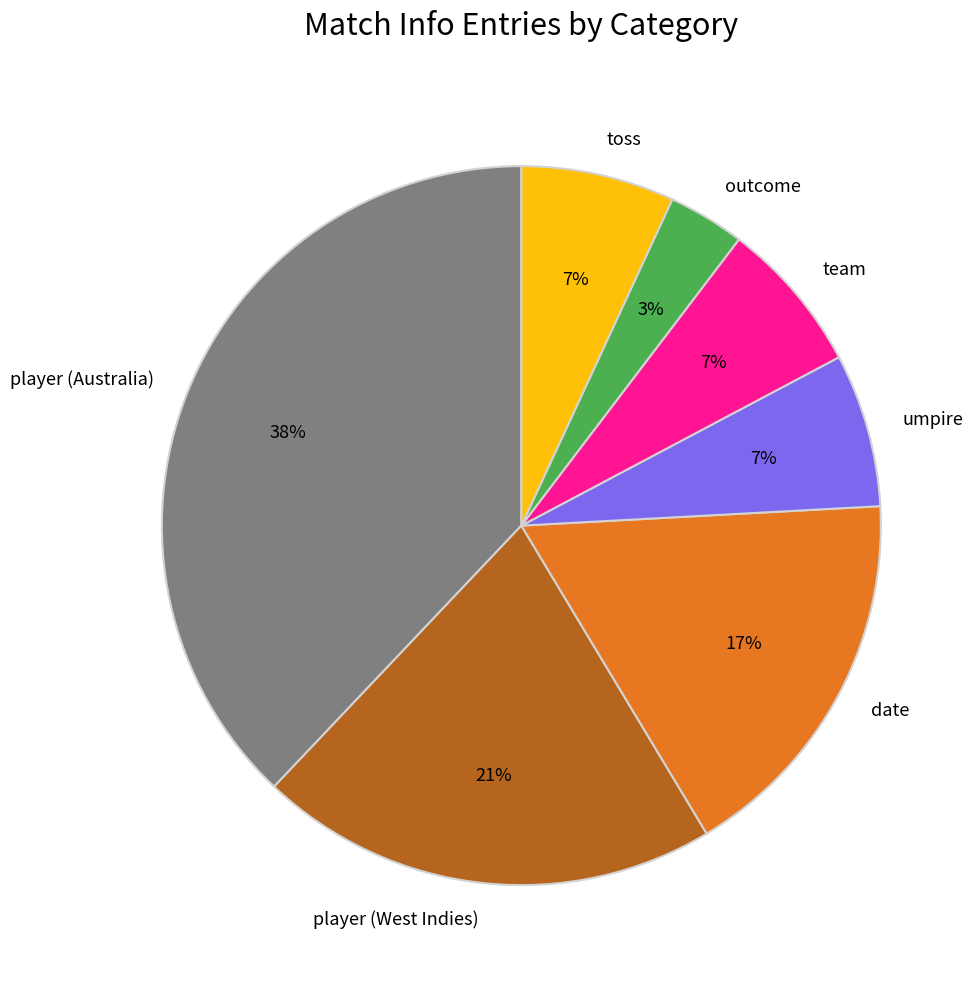

The team slice represents 1% of the pie. True or false?

False